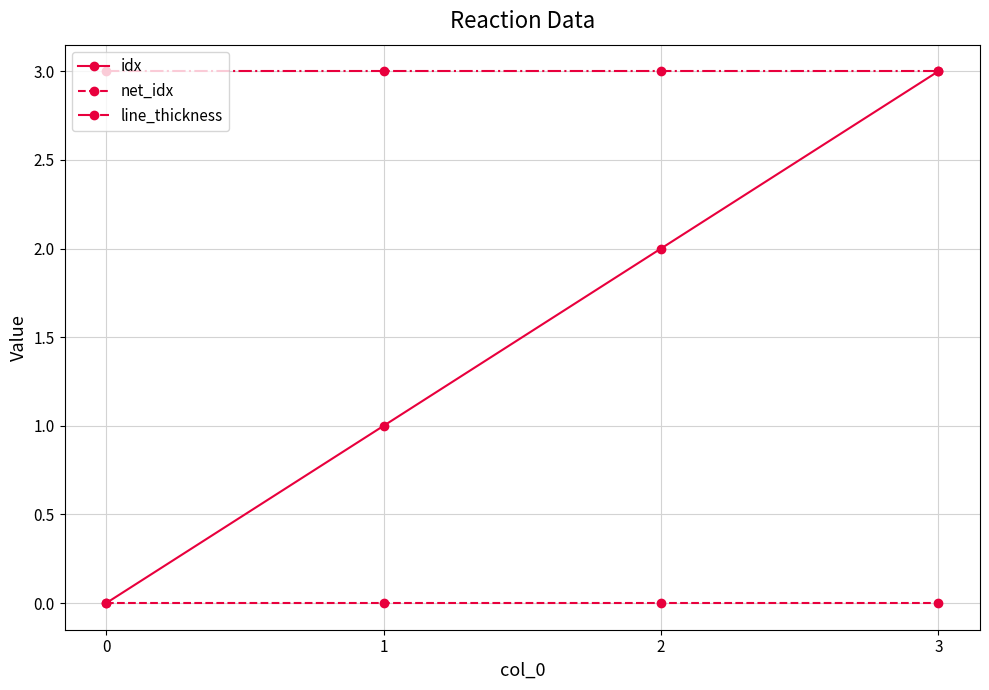

The line_thickness series shows 5 at 2. True or false?

False